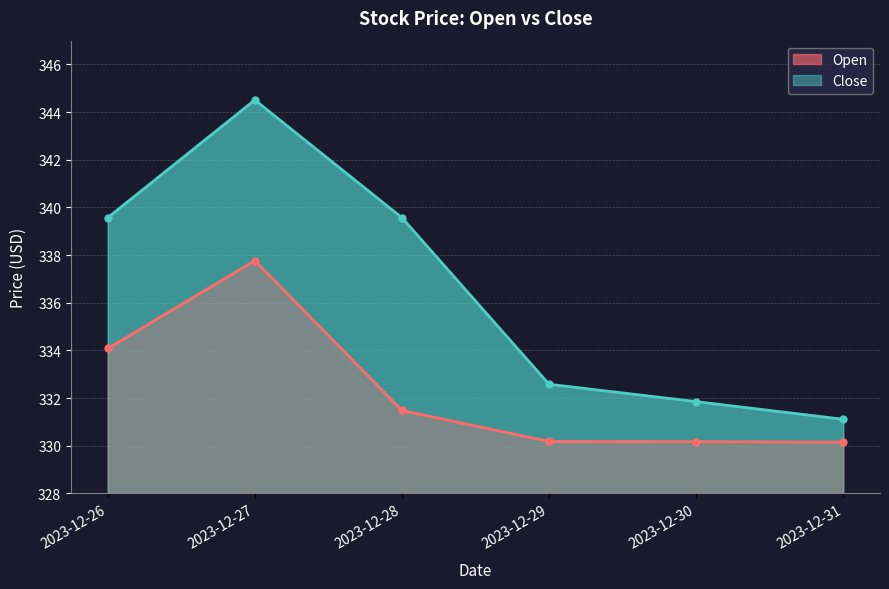

At which label does Open first exceed 331?

2023-12-26